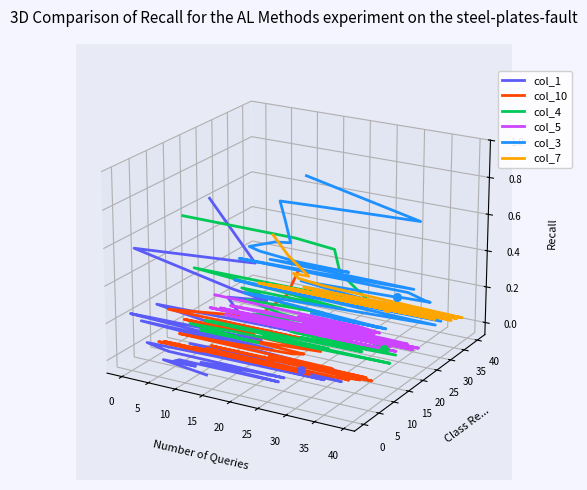

Is the value of col_1 at 30 greater than the value of col_7 at 16?

No